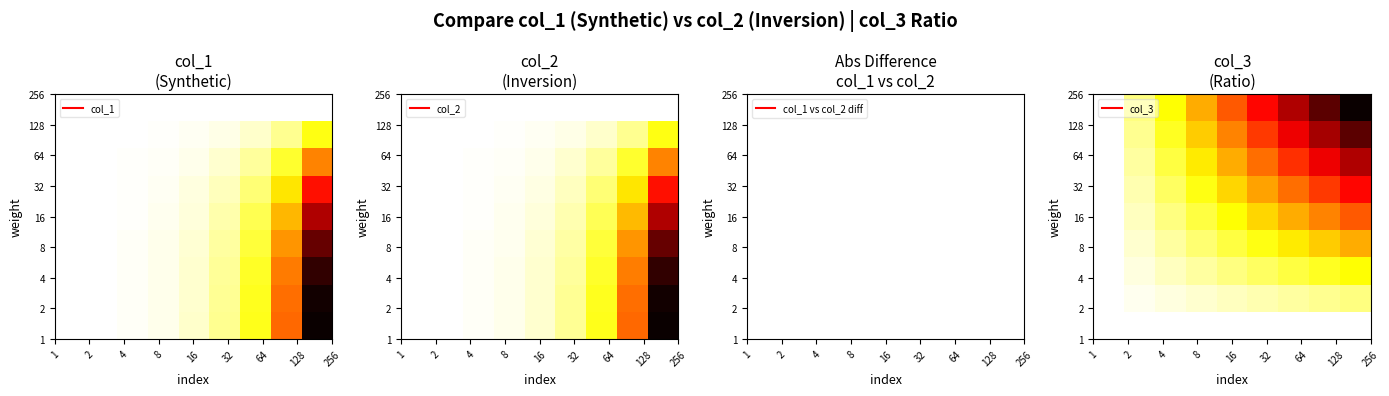

Count the number of categories in the chart.

9